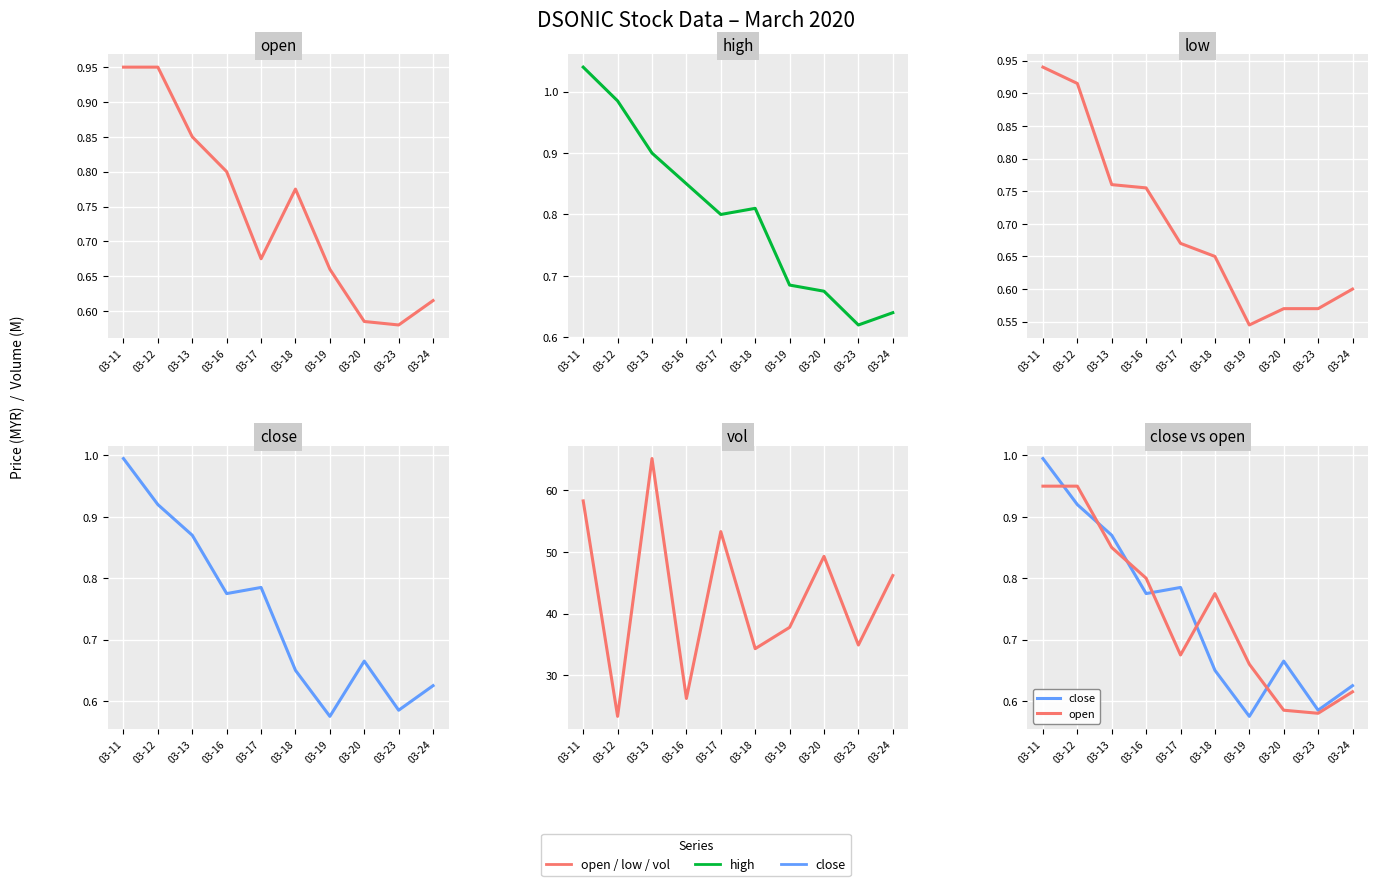

Where is the first local maximum for open?

03-18